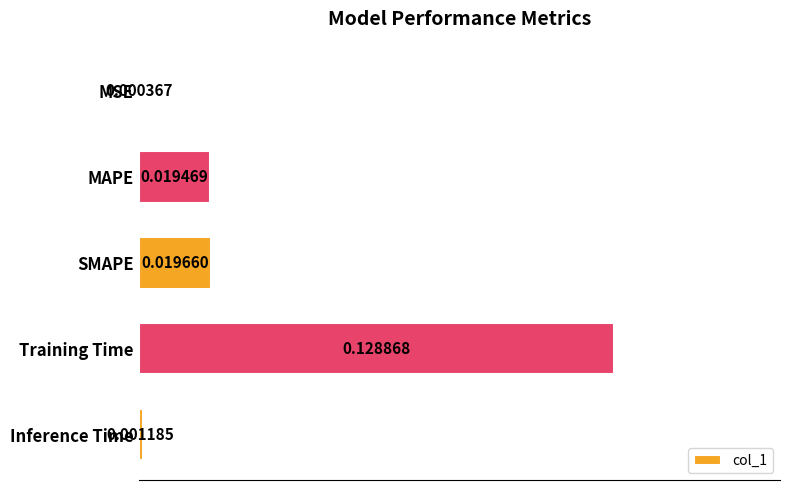

What is the change in value from MSE to Training Time?

+0.1